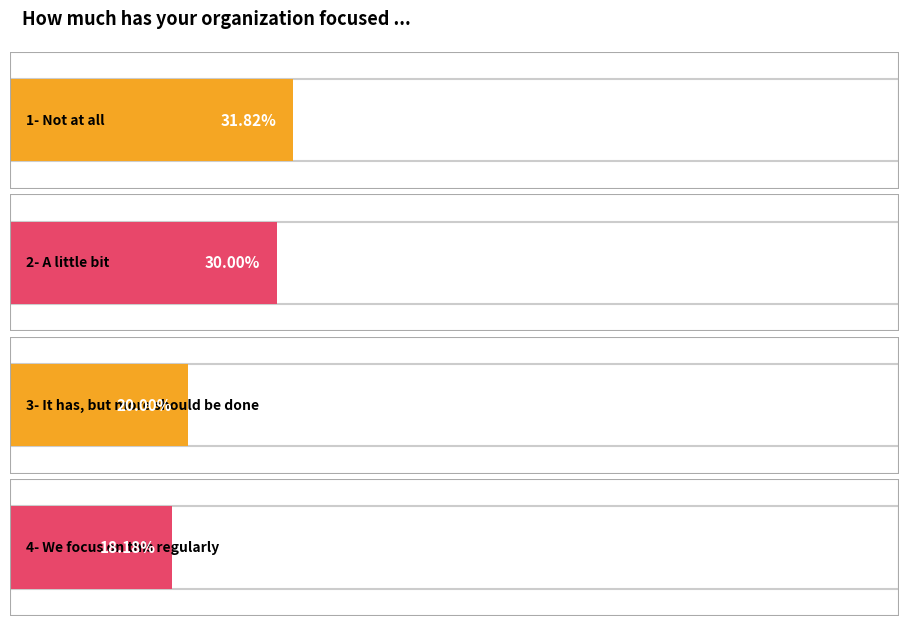

What is the label of the 3rd bar from the right?

2- A little bit